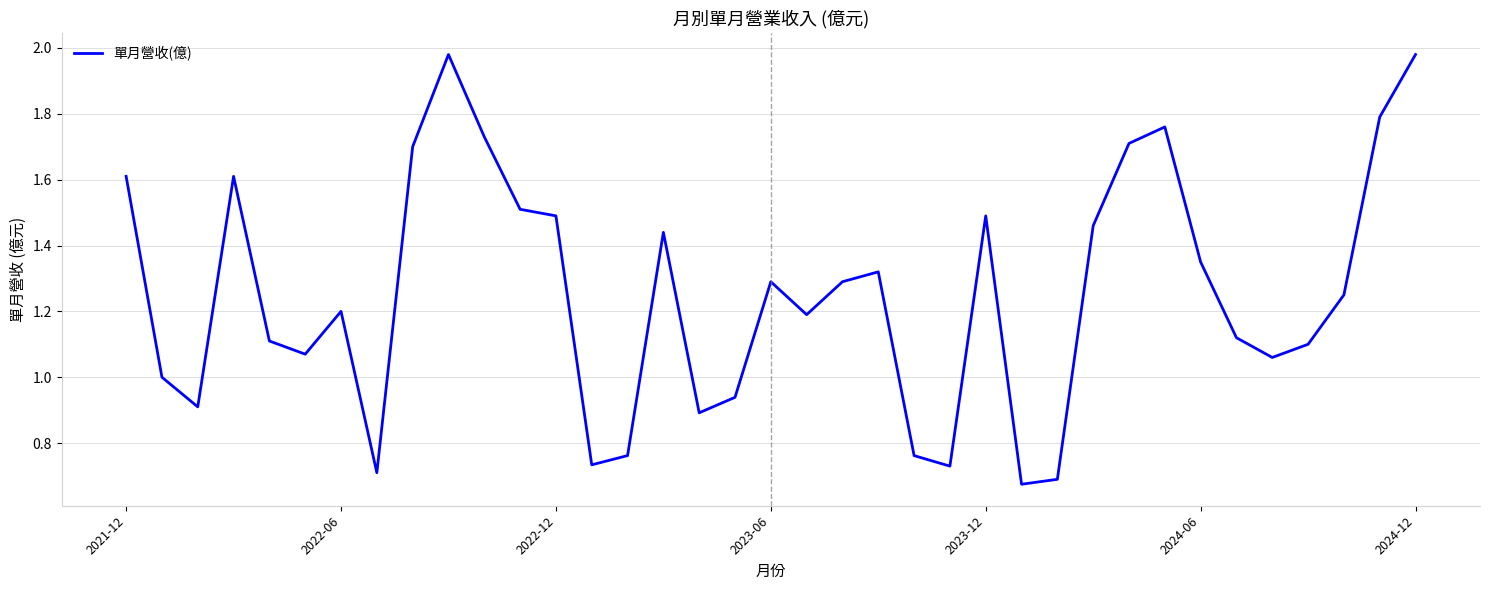

How many interior local peaks (higher than both neighbors) does the data have?

8